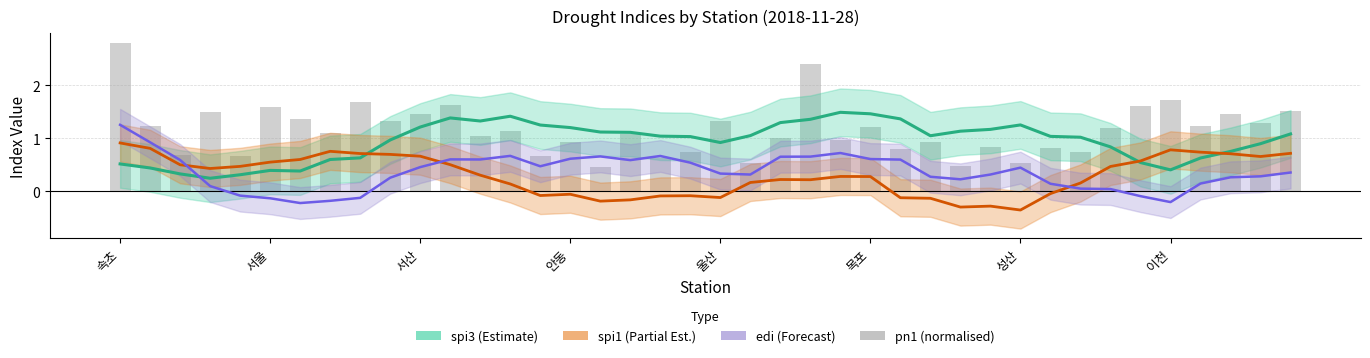

What position from the left is 이천?

8